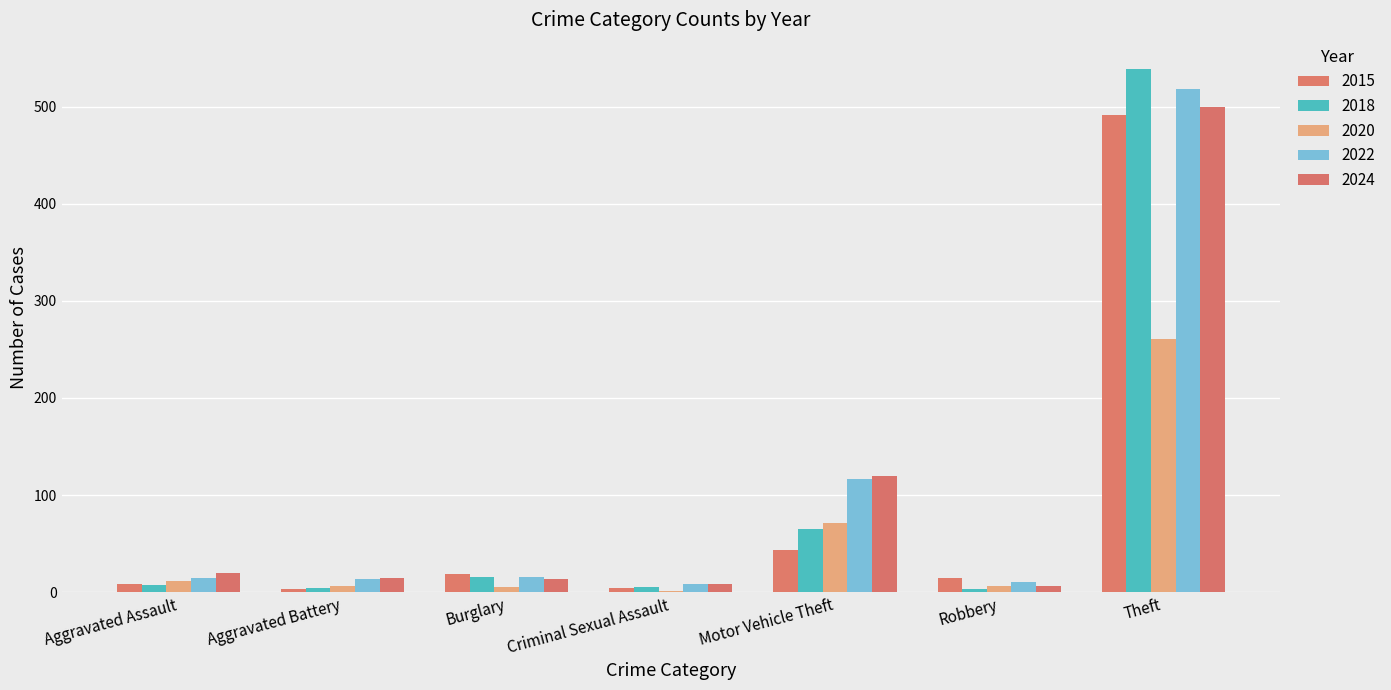

List the series in order of their peak value, lowest first.

2020, 2015, 2024, 2022, 2018